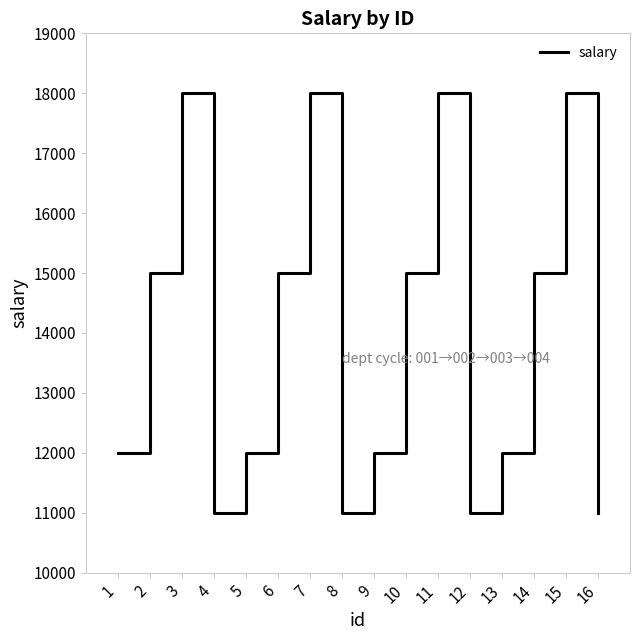

How many lines are shown in the chart?

1